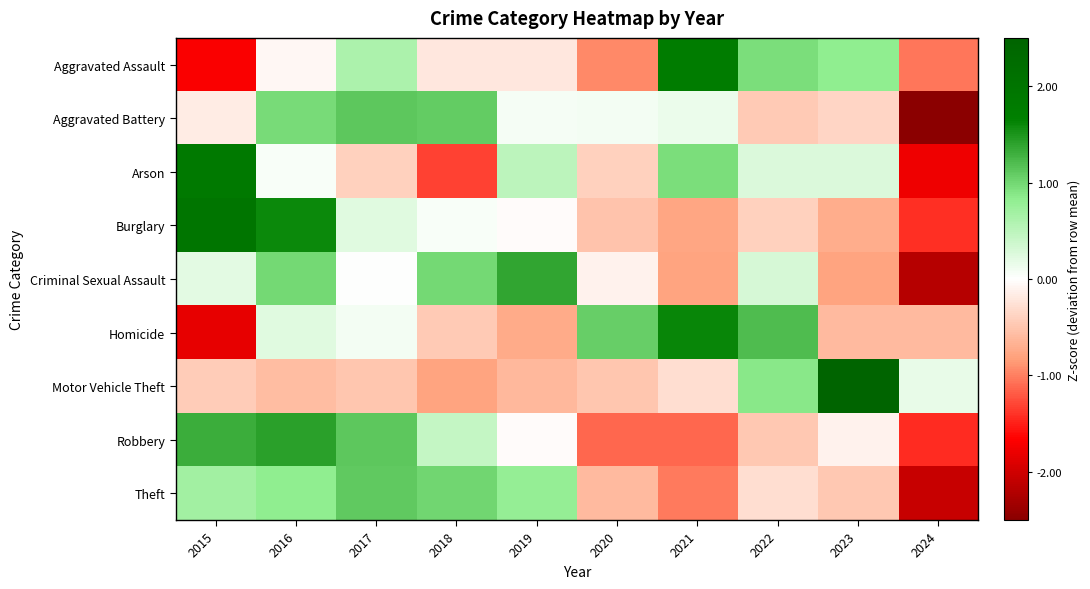

What is the greatest value displayed?

2.7